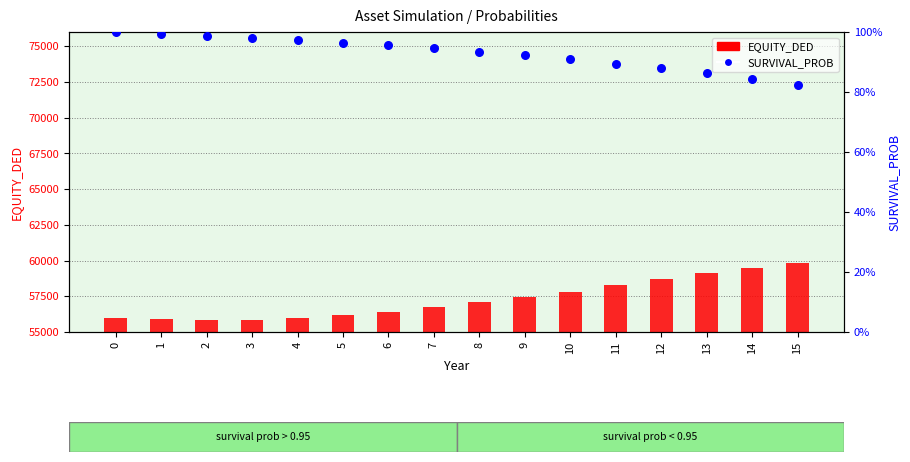

Which series reaches the maximum Y coordinate?

EQUITY_DED